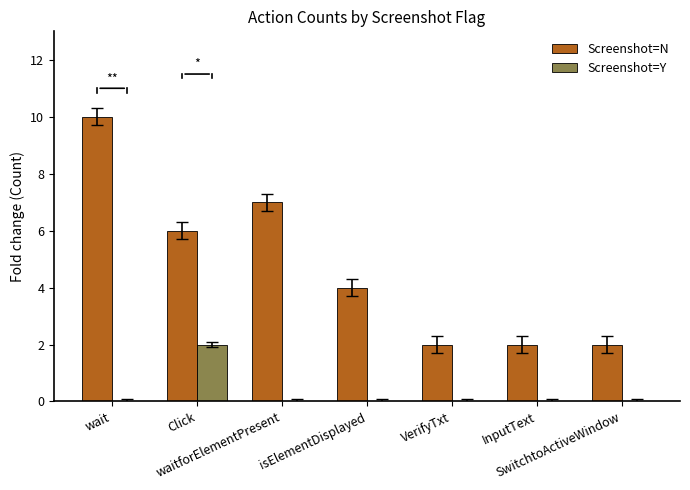

How many groups of bars are there?

7